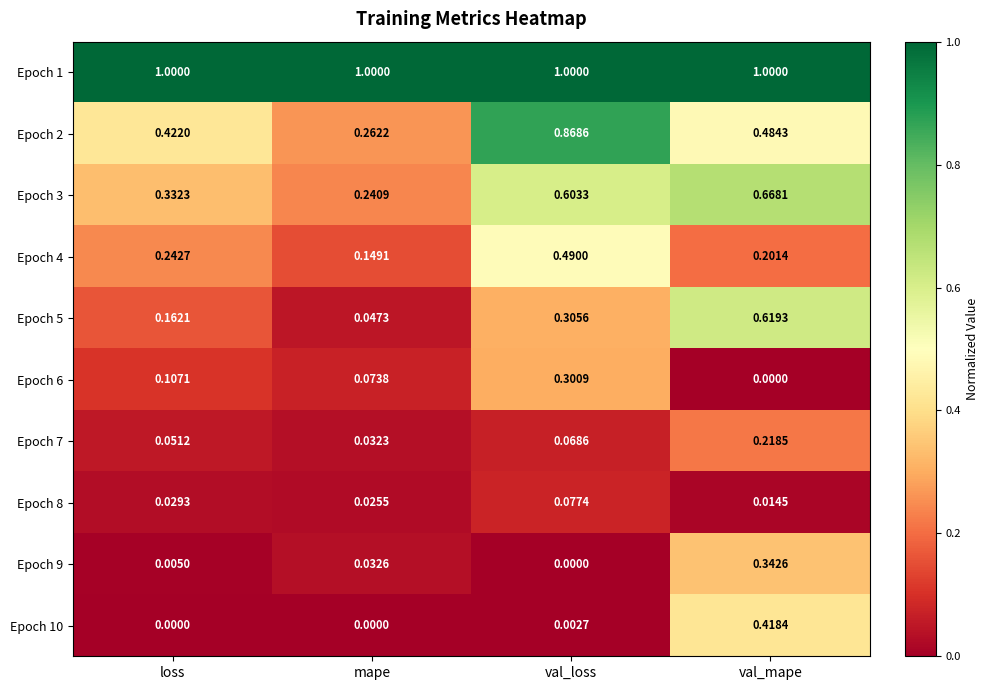

Rank the categories by Epoch 3 value from lowest to highest.

mape, loss, val_loss, val_mape